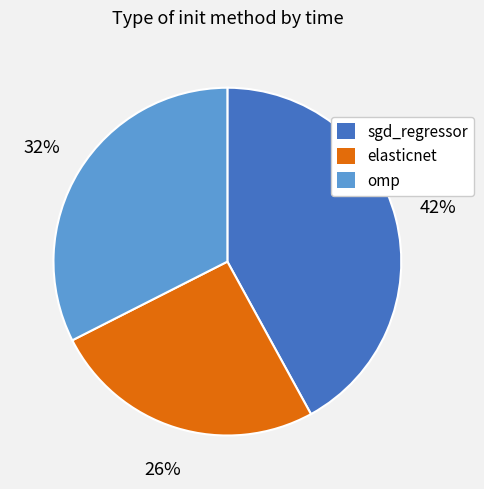

Does omp account for over 50% of the chart?

No